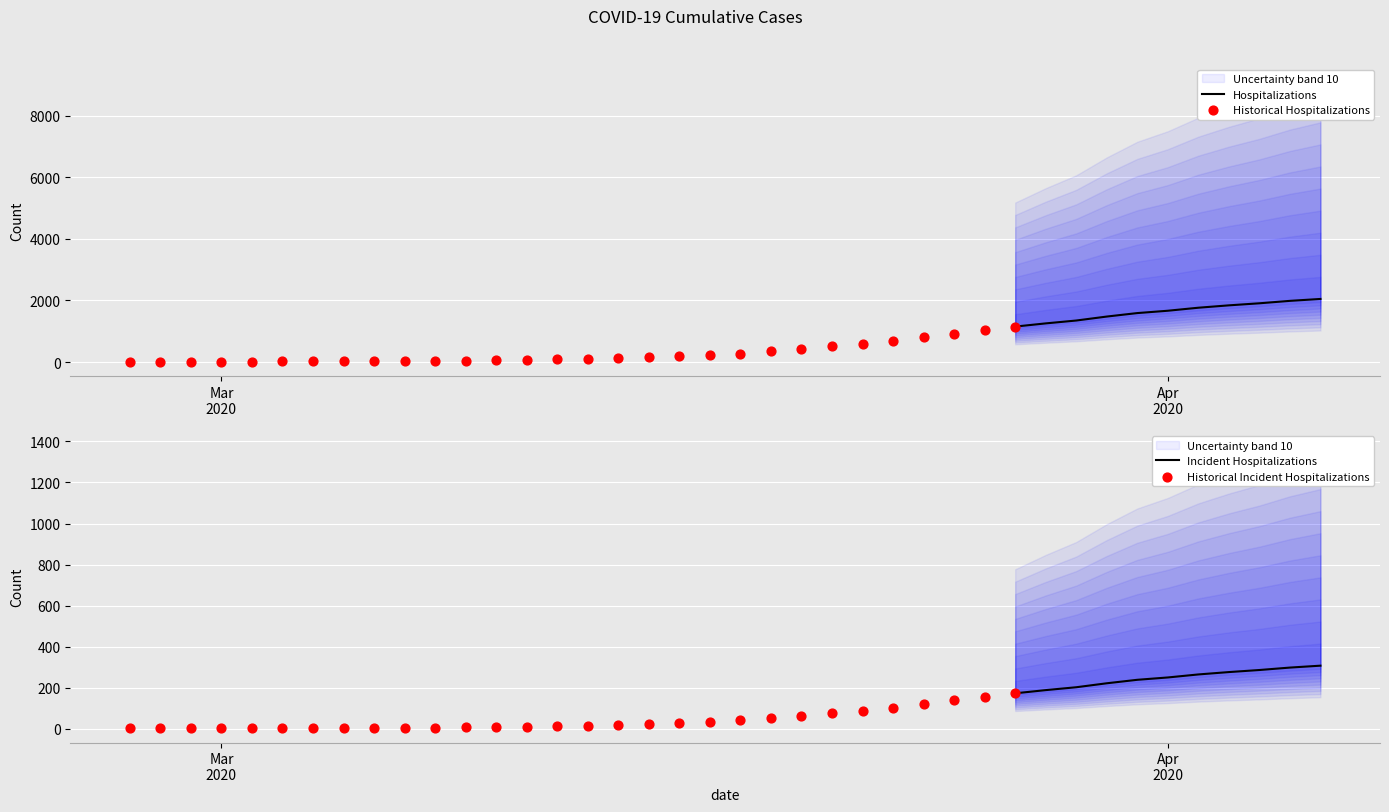

Which has a higher value, 2020-04-04 or 2020-03-26?

2020-04-04